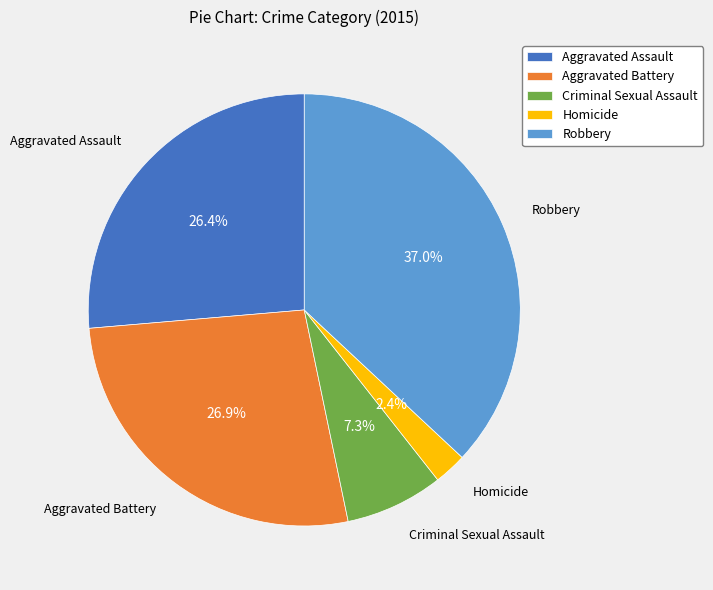

What percentage is the Homicide slice, to the nearest percent?

2%